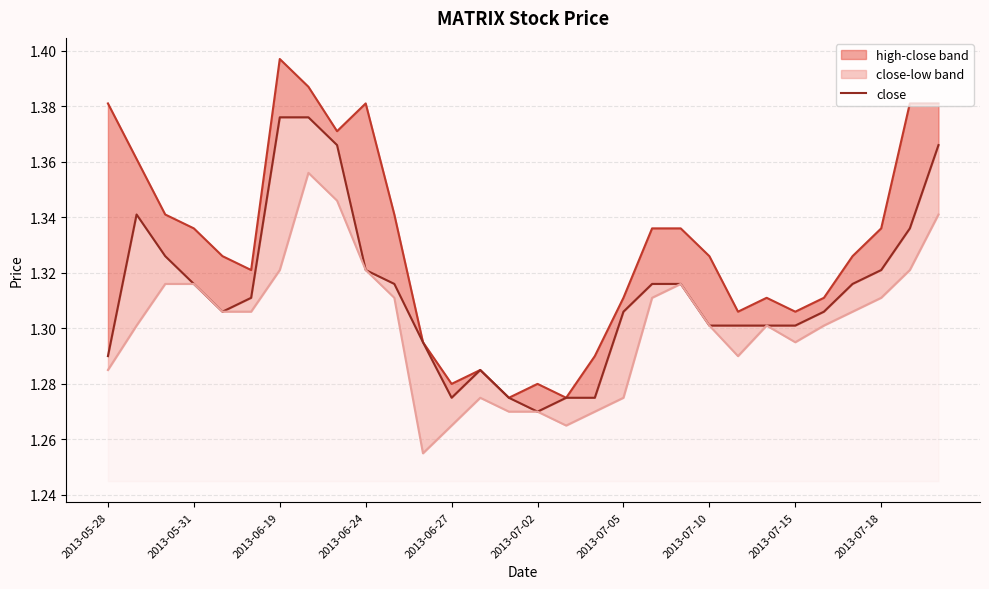

What position from the left is 25?

26